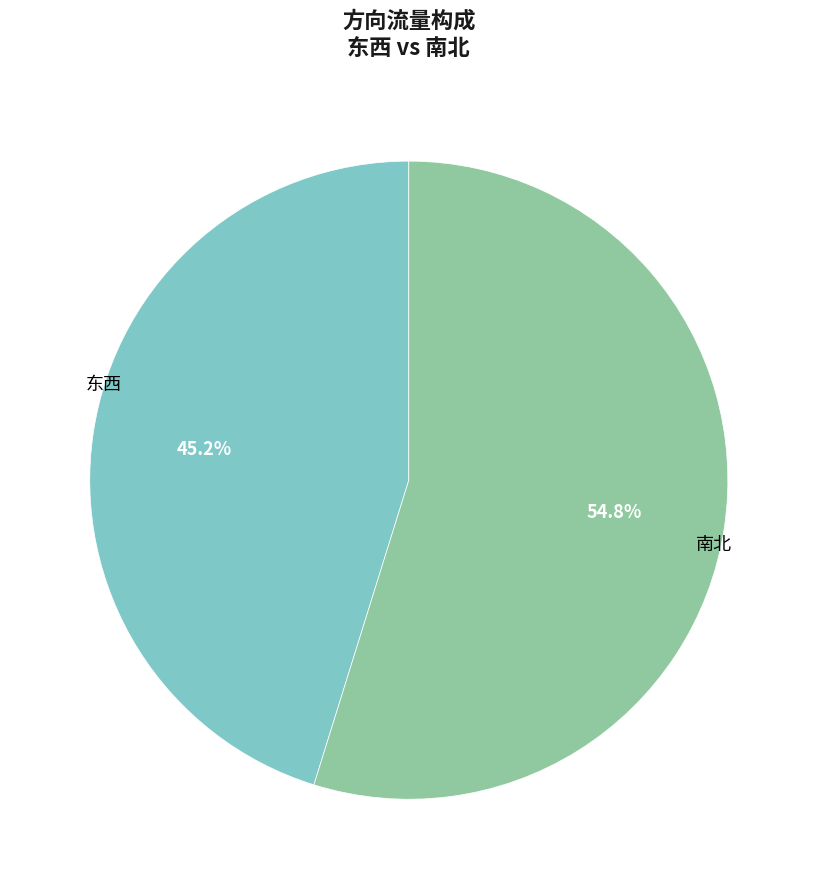

Count the number of slices in the pie.

2